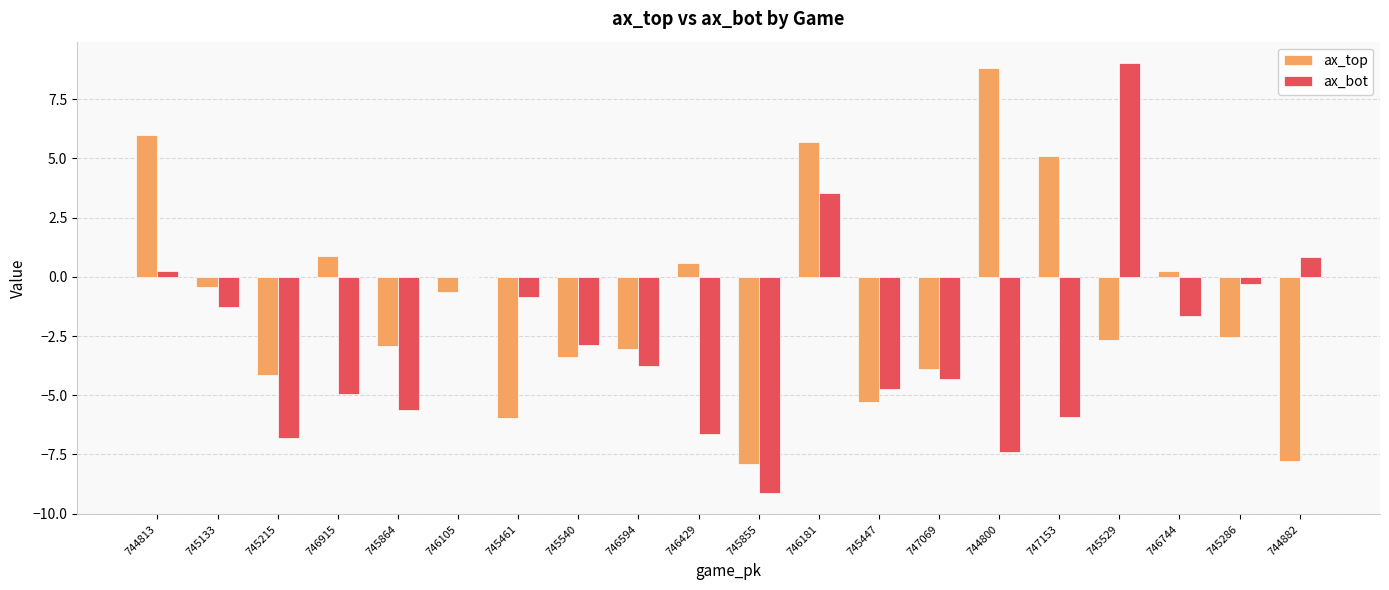

How many distinct data groups are displayed?

2